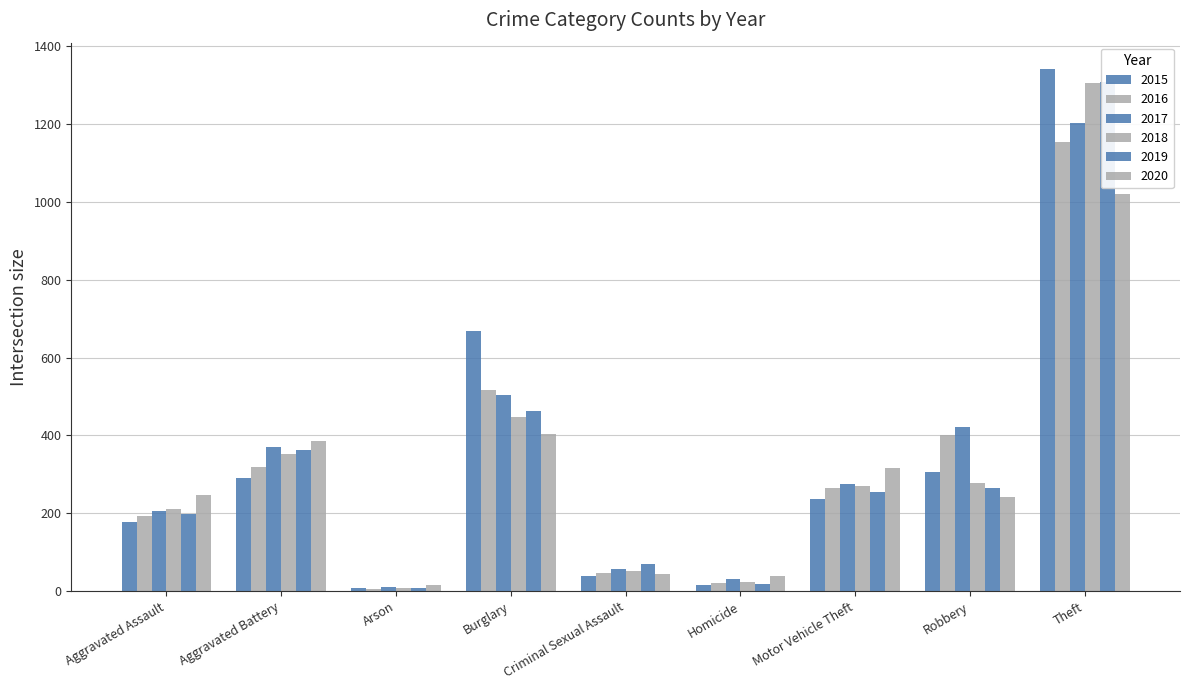

Reading right to left, list all the values displayed in this chart.

2015: 1342	307	236	15	40	668	8	290	178
2016: 1155	400	264	21	46	516	6	318	194
2017: 1203	423	275	32	57	504	10	371	205
2018: 1305	279	269	23	53	448	7	352	210
2019: 1308	266	254	19	71	463	9	362	198
2020: 1021	241	316	38	43	403	16	386	246